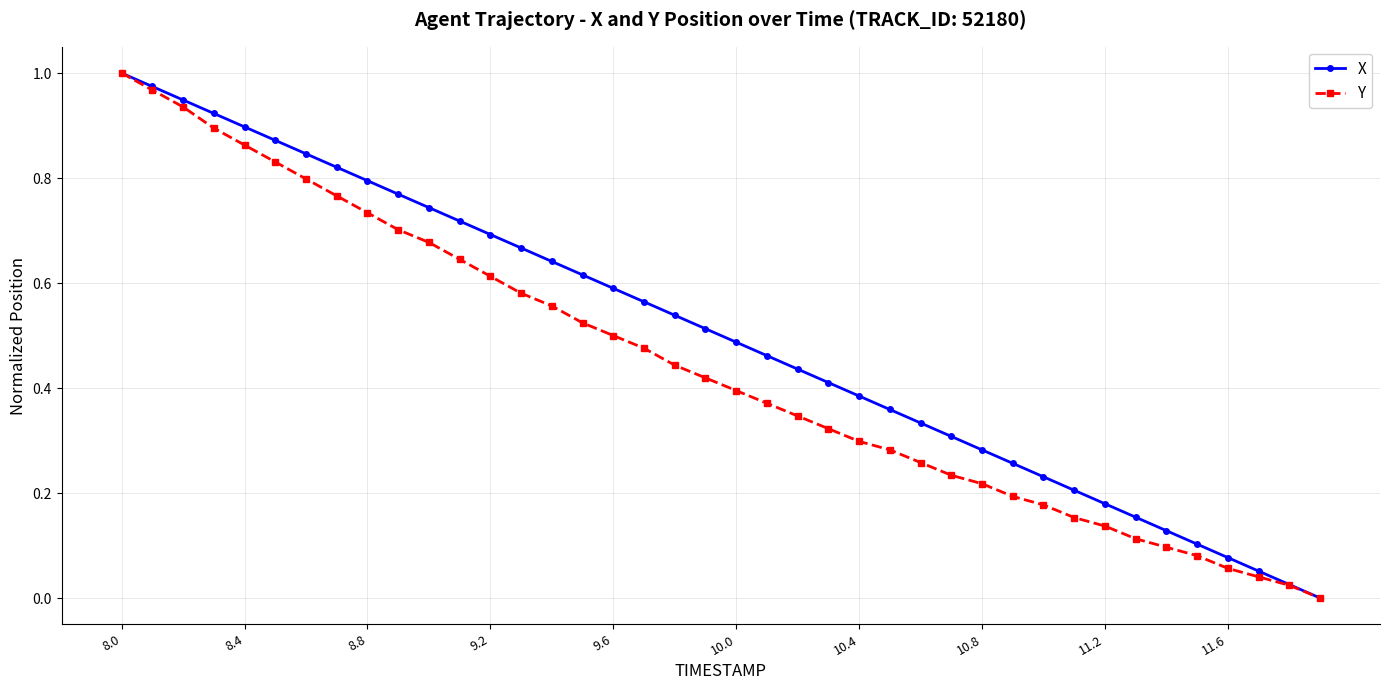

Which series has the largest total across all categories?

X